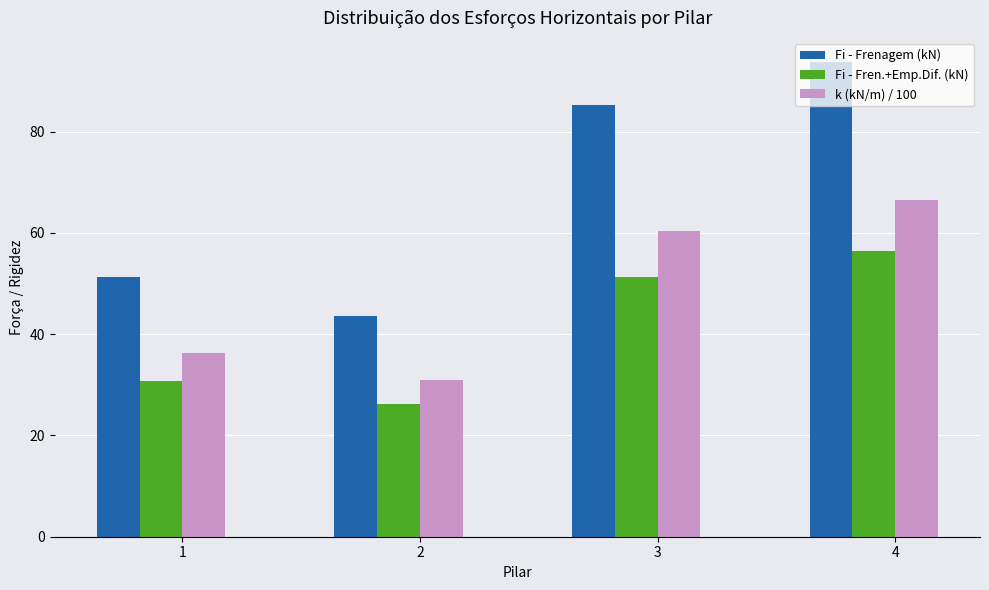

What is the sum of the Fi - Frenagem (kN) values at 1 and 4?

145.1